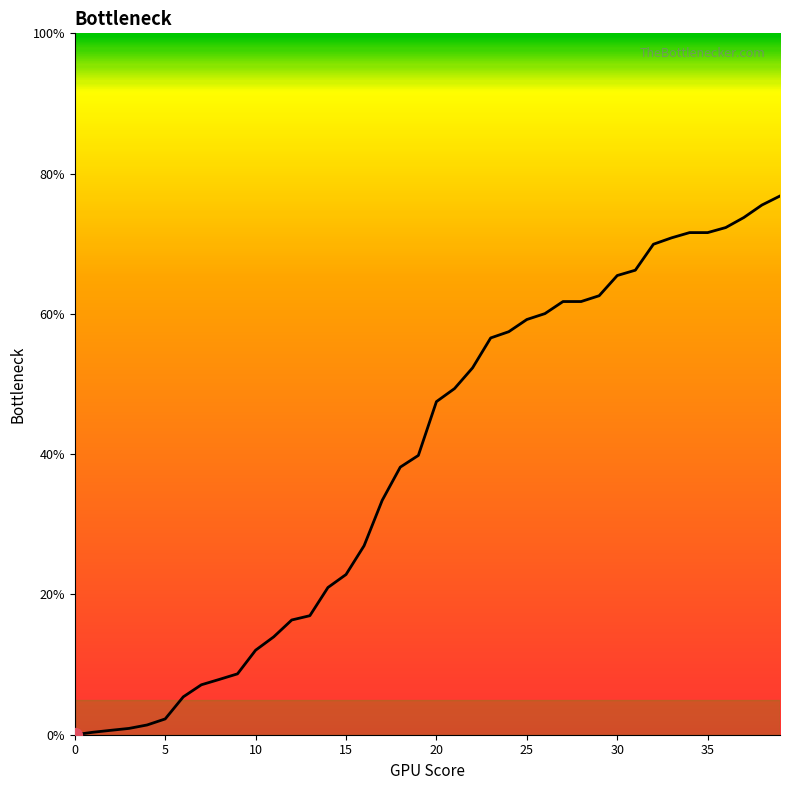

What is the difference between the maximum and minimum values?

76.8